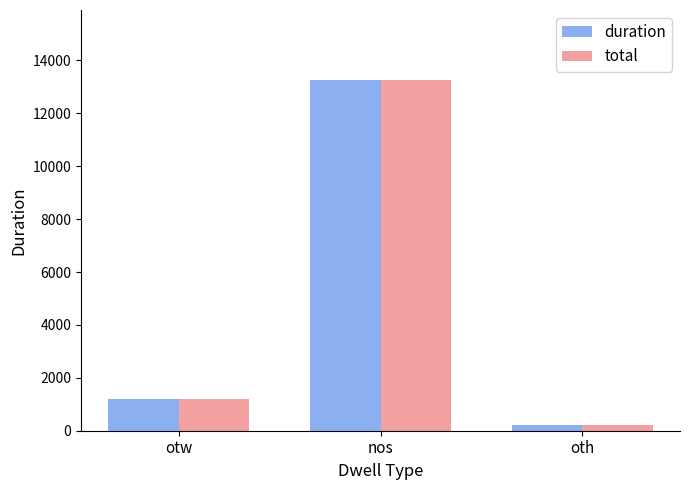

What is the approximate value of total at nos?

13255